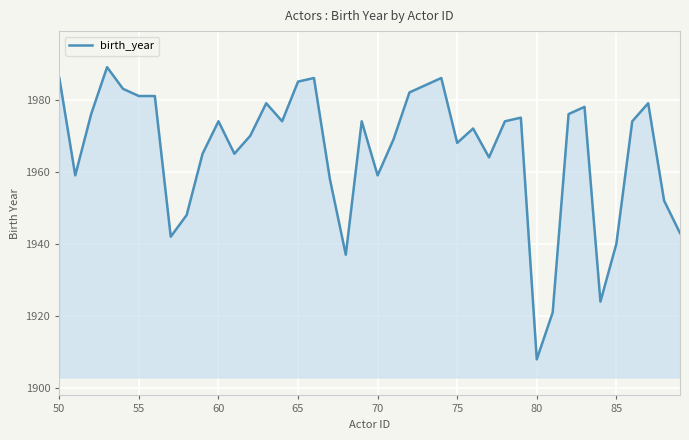

What is the average value?

1966